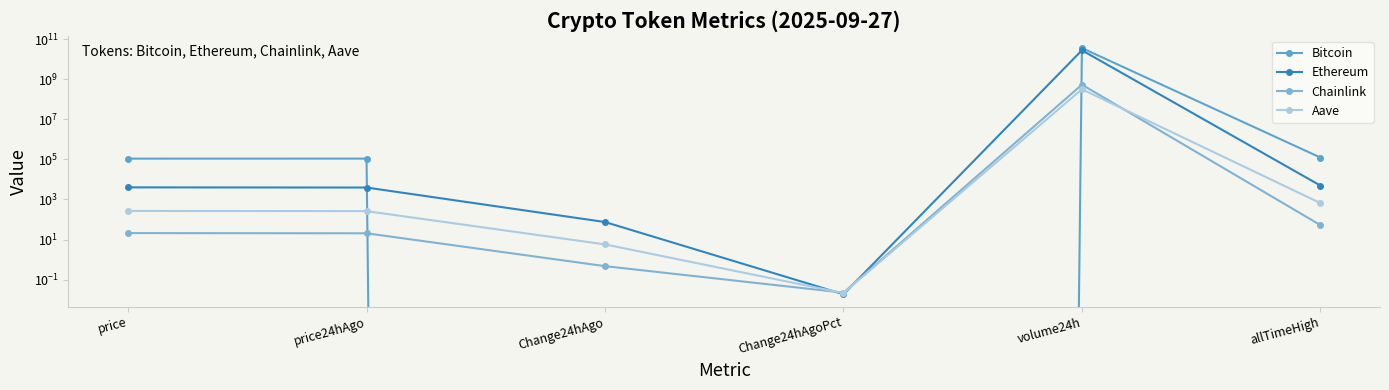

Where is the first local minimum for Ethereum?

Change24hAgoPct